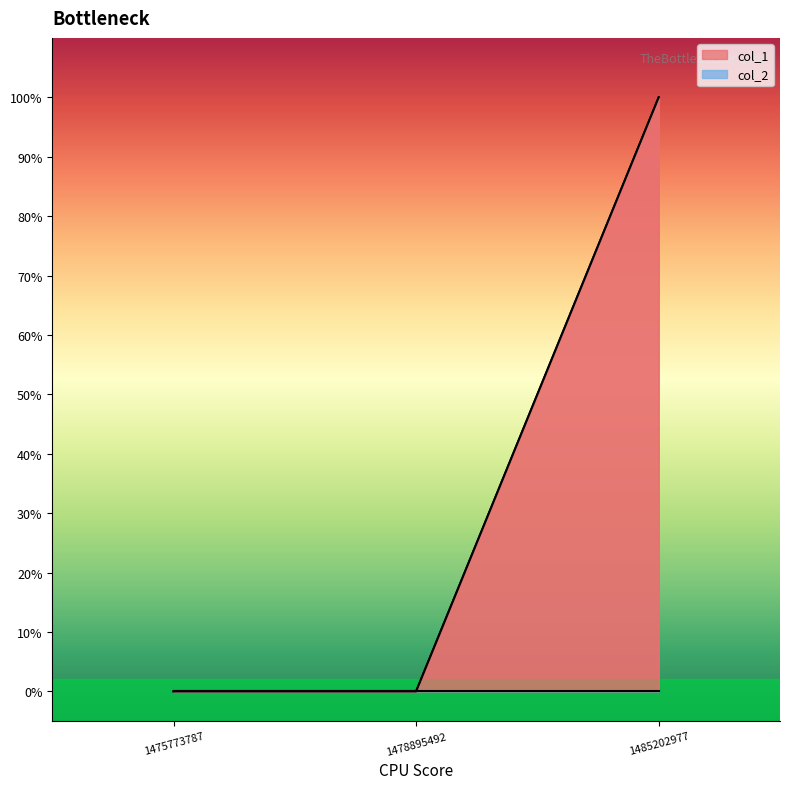

Reading left to right, transcribe all the data shown in this chart.

0	0	1